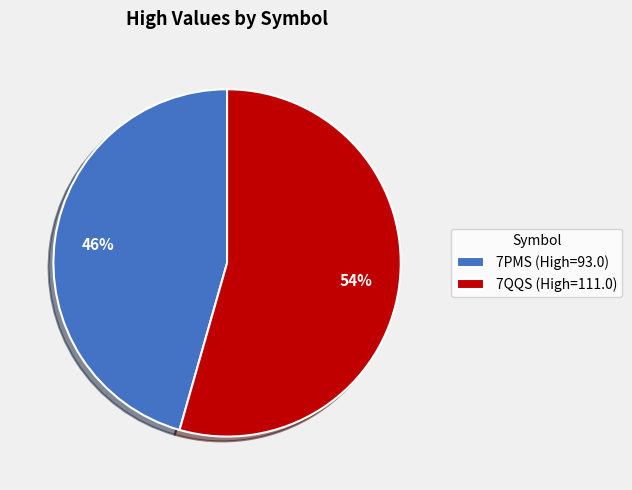

What percentage is the 7PMS slice, to the nearest percent?

46%